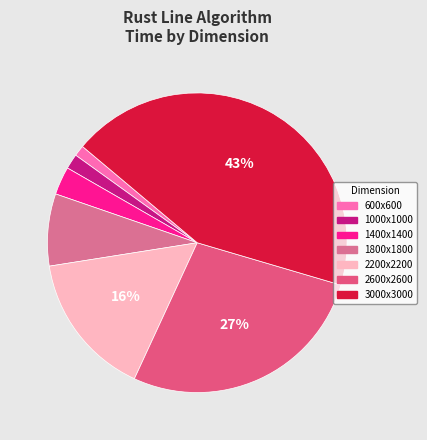

What percentage is NOT represented by 600x600?

98.8%